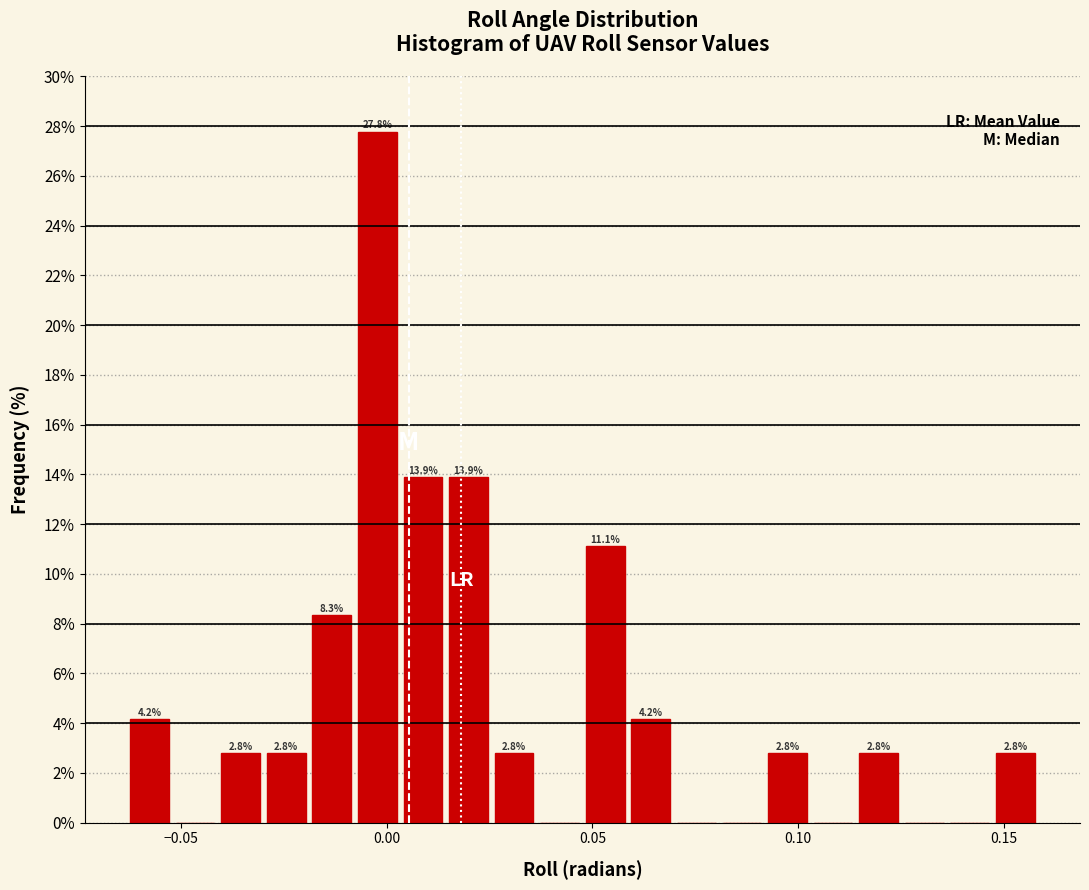

Read against the x-axis, roughly where is the centre of the tallest bar?

0.000